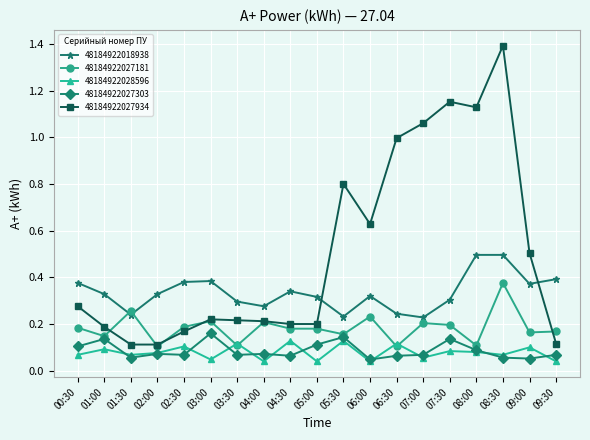

What is the difference between the maximum and minimum values in the 48184922027934 series?

1.3